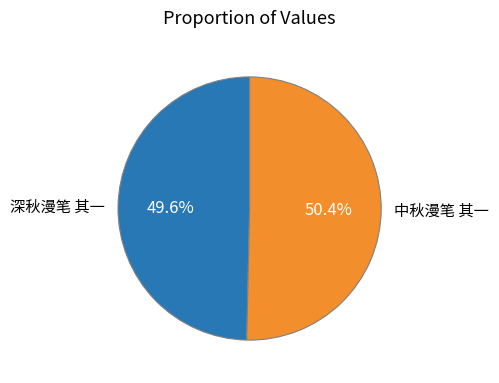

Does 中秋漫笔 其一 represent more than half of the total?

Yes